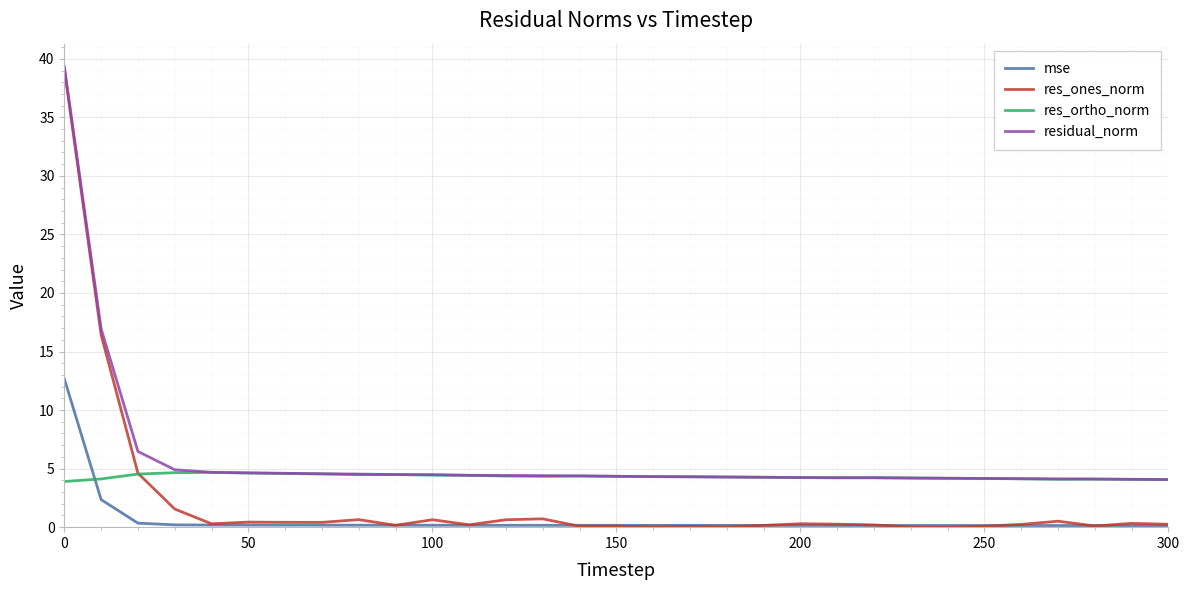

How many intersections are there between mse and res_ortho_norm?

1